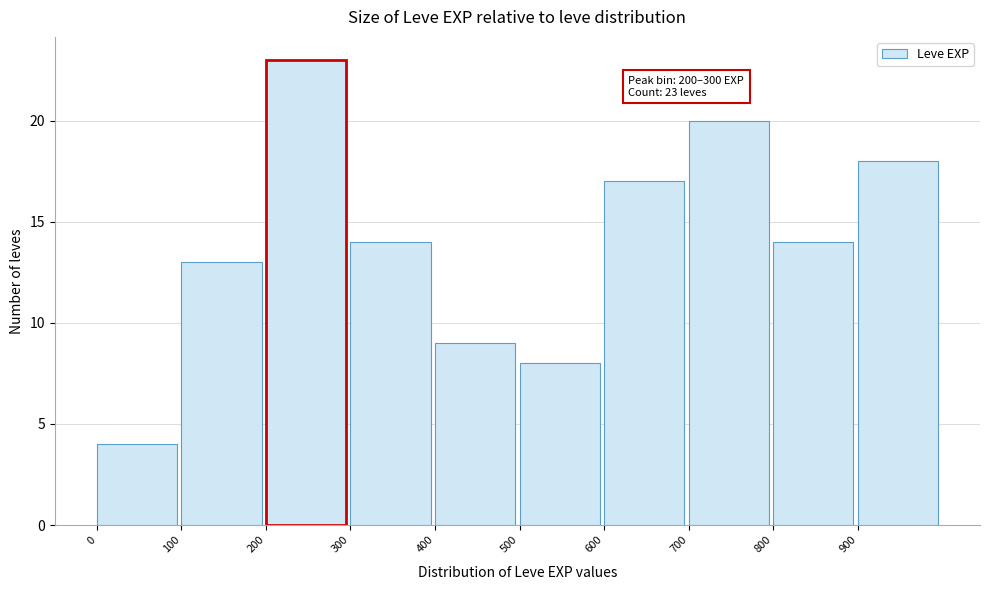

Which range on the x-axis has the tallest bar?

200 to 300